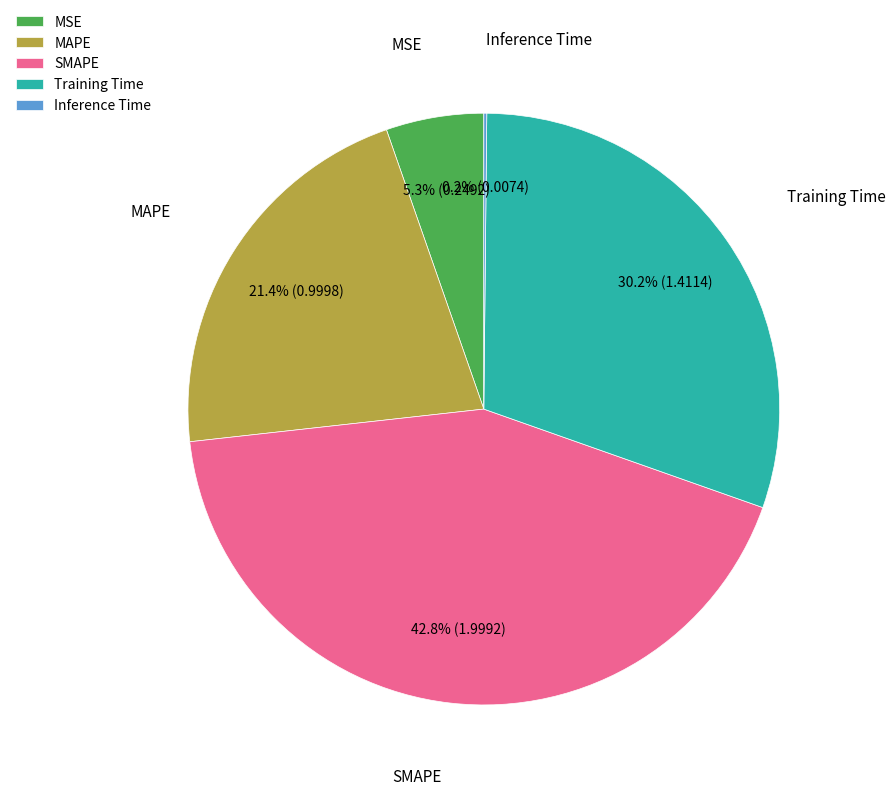

What is the total percentage of Training Time and SMAPE?

73.1%